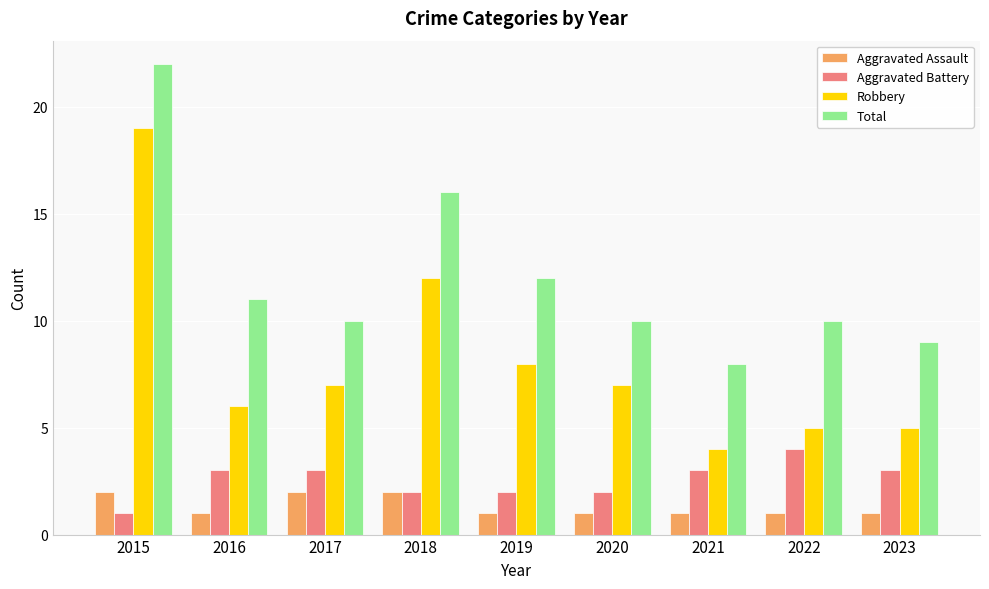

Reading left to right, what are all the values shown in this chart?

Aggravated Assault: 2015=2	2016=1	2017=2	2018=2	2019=1	2020=1	2021=1	2022=1	2023=1
Aggravated Battery: 2015=1	2016=3	2017=3	2018=2	2019=2	2020=2	2021=3	2022=4	2023=3
Robbery: 2015=19	2016=6	2017=7	2018=12	2019=8	2020=7	2021=4	2022=5	2023=5
Total: 2015=22	2016=11	2017=10	2018=16	2019=12	2020=10	2021=8	2022=10	2023=9